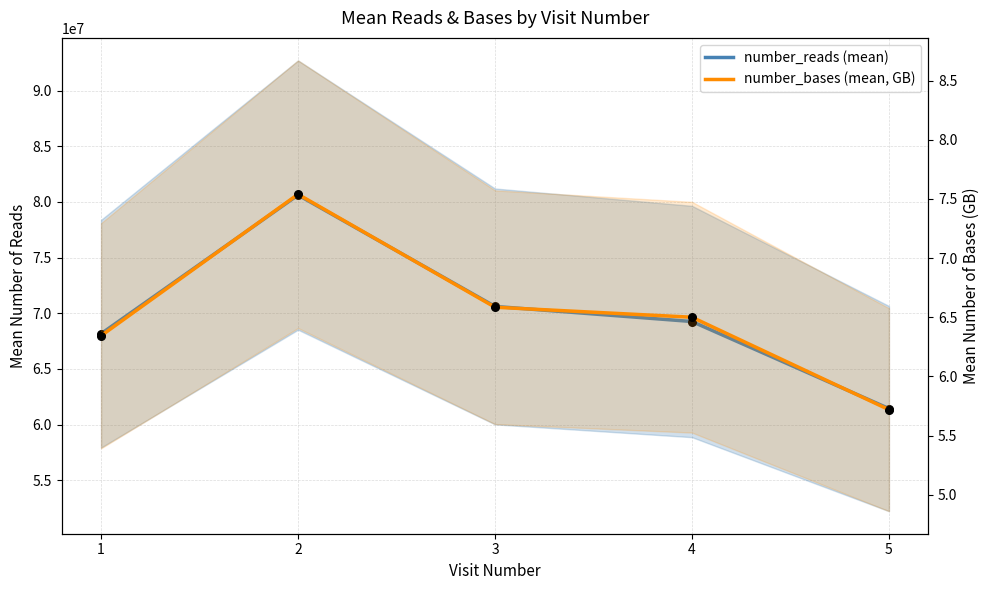

At how many categories does at least one series exceed 73119595?

1